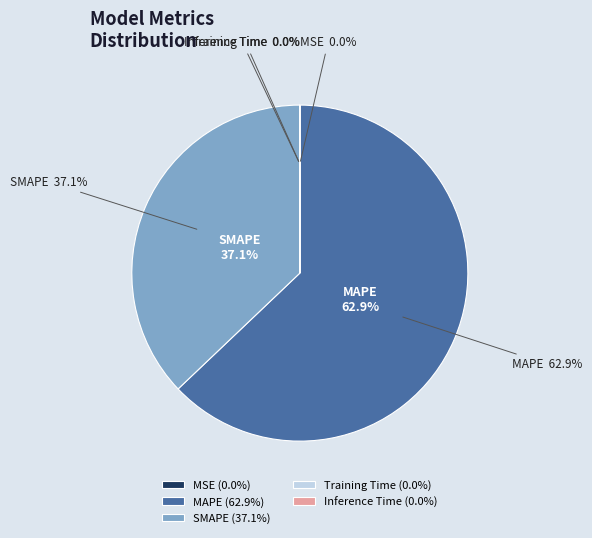

Which has a higher value, MSE or Inference Time?

MSE